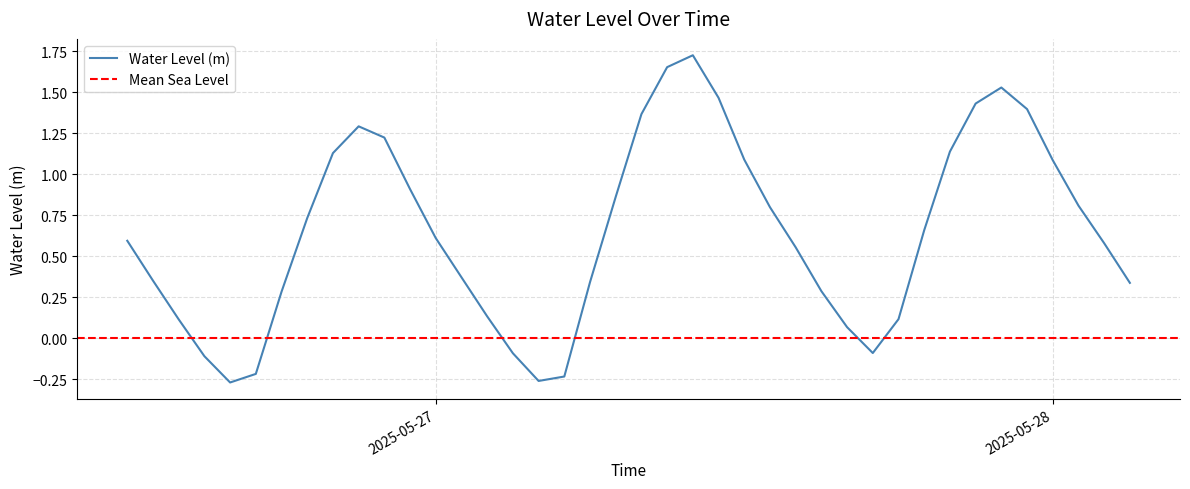

Is it true that the value at 2025-05-27 11:00:00 is 1.9?

False